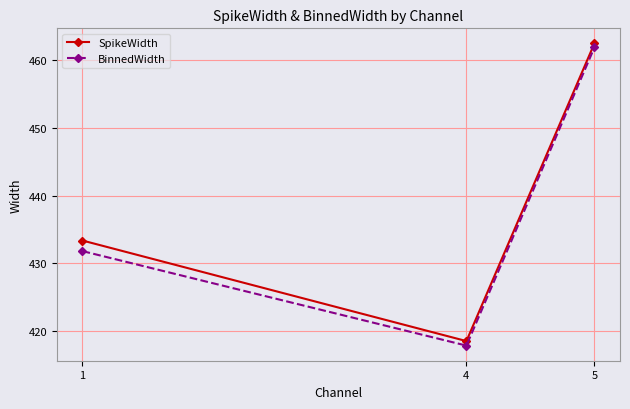

Does the chart display data point markers on the line(s)?

Yes